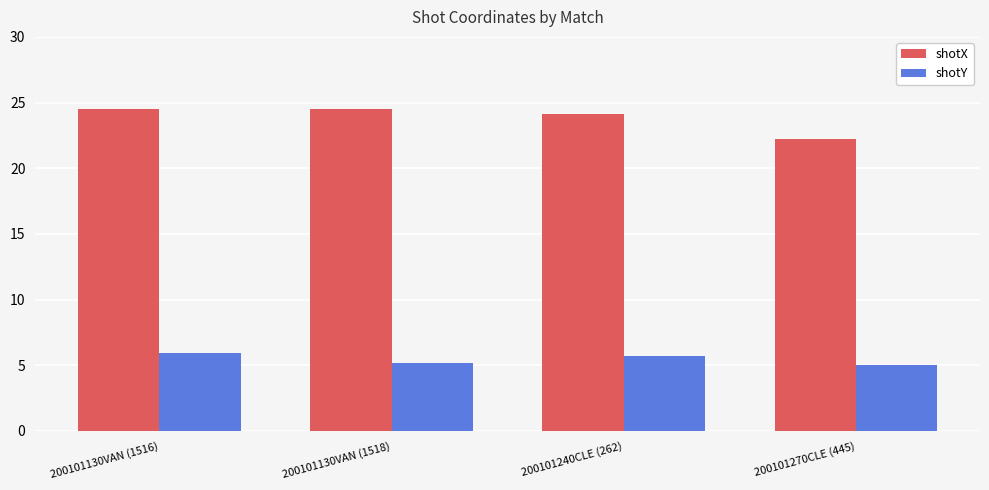

How many bars are there in each group?

2